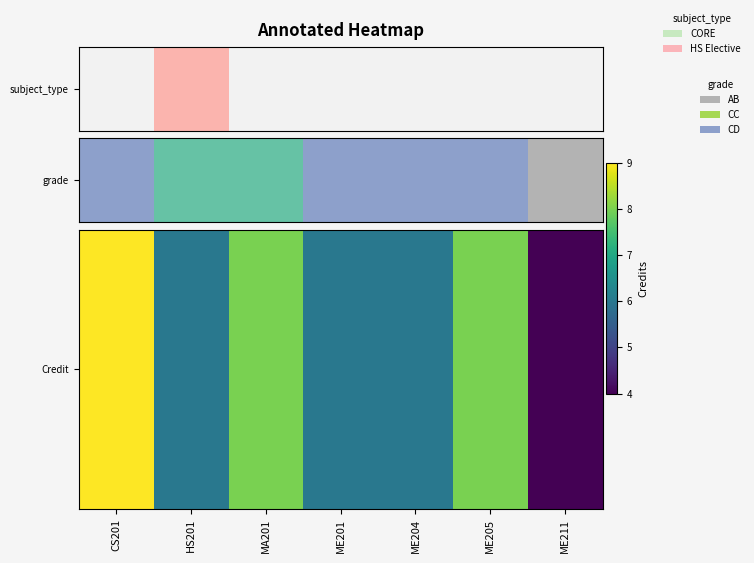

What is the maximum value shown in the chart?

9